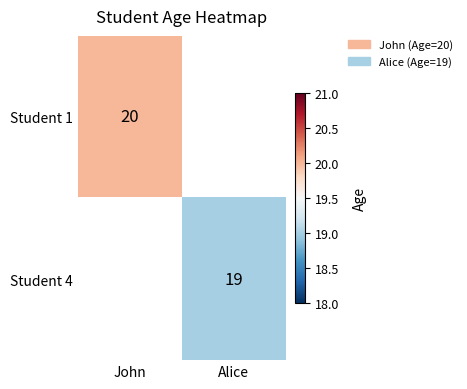

Is it true that Student 4 equals 26.6 at Alice?

False